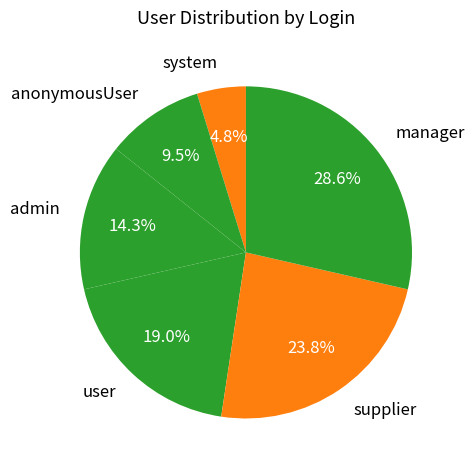

Count the number of slices in the pie.

6